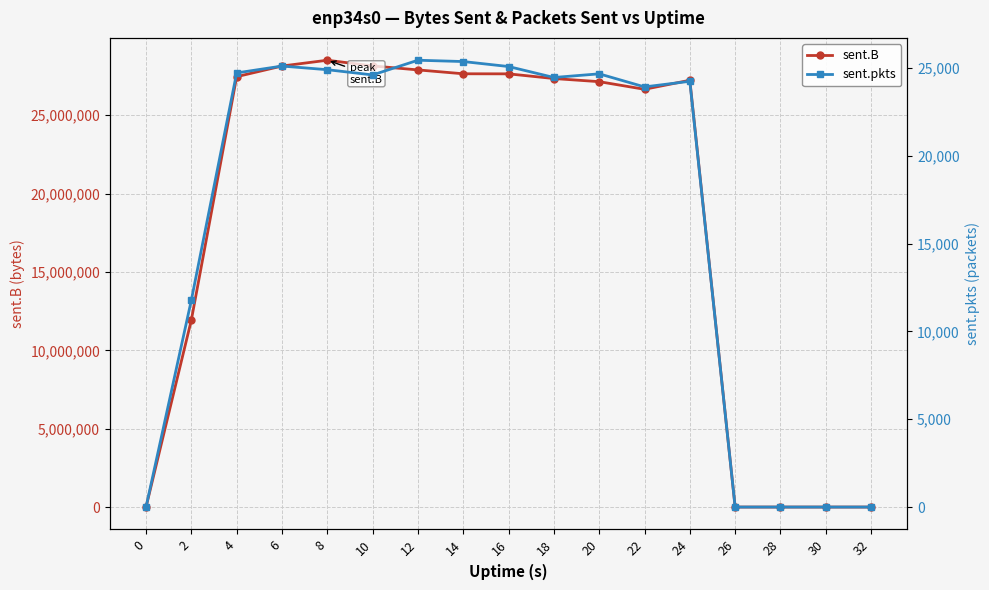

True or false: sent.B has a value of 16710358 at 22.

False